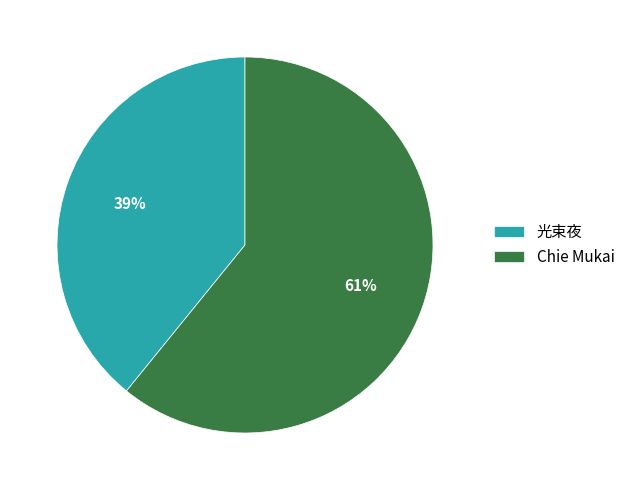

What is the majority slice?

Chie Mukai